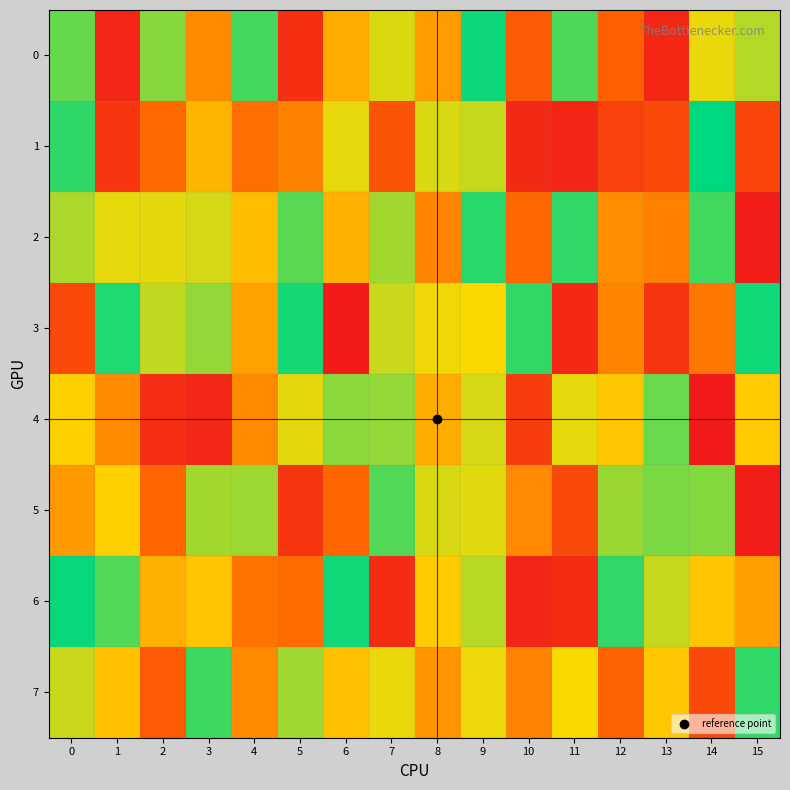

What is the difference between the highest and lowest values at 2?

727450